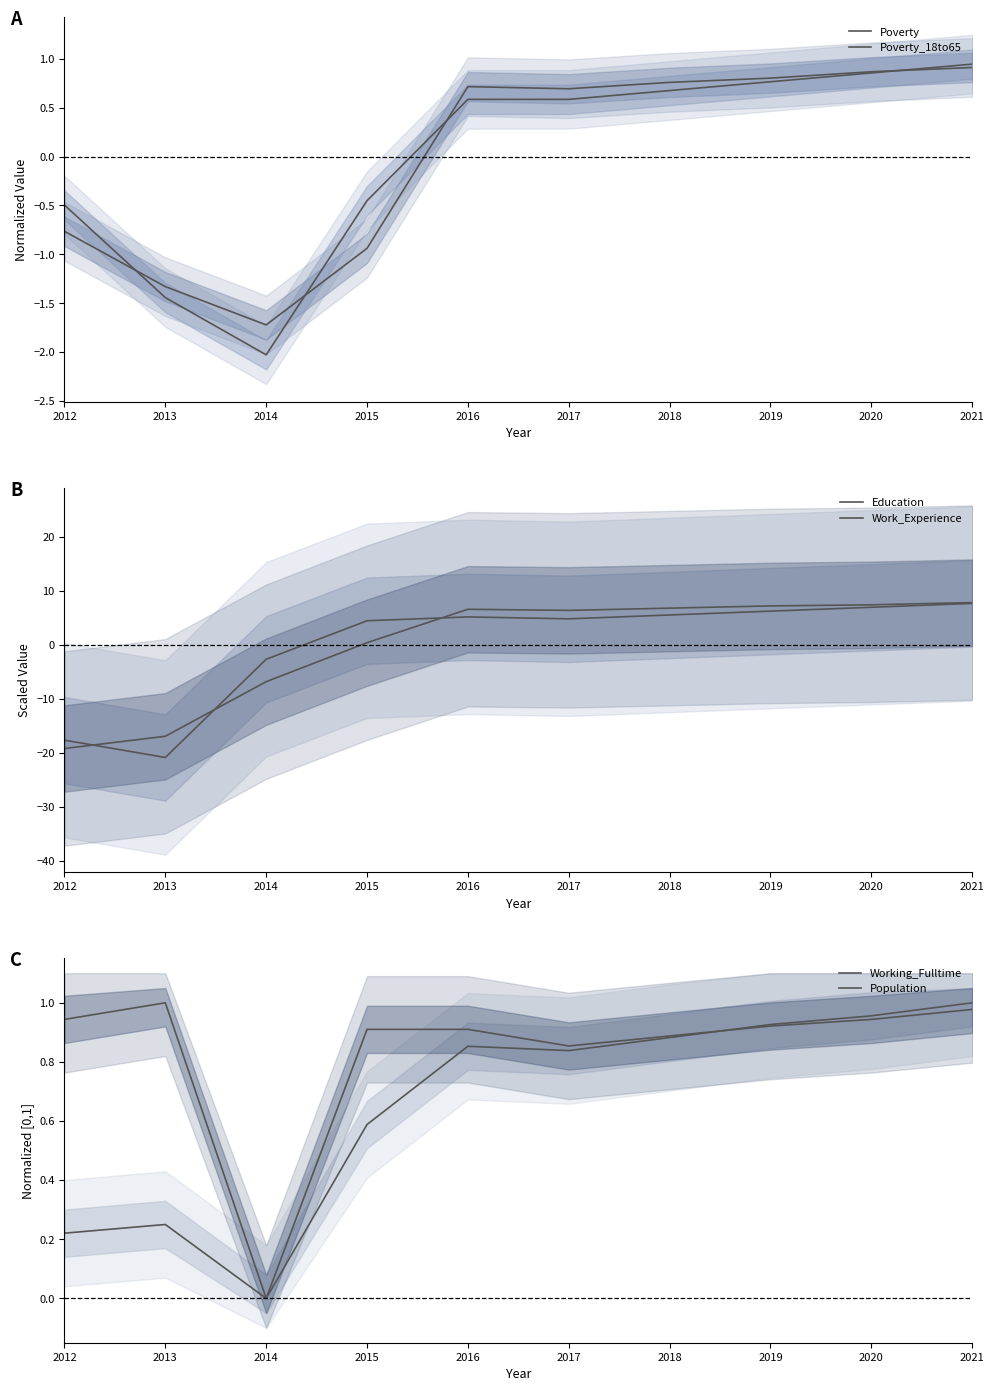

Is the value of Working_Fulltime at 2014 greater than the value of Population at 2019?

No